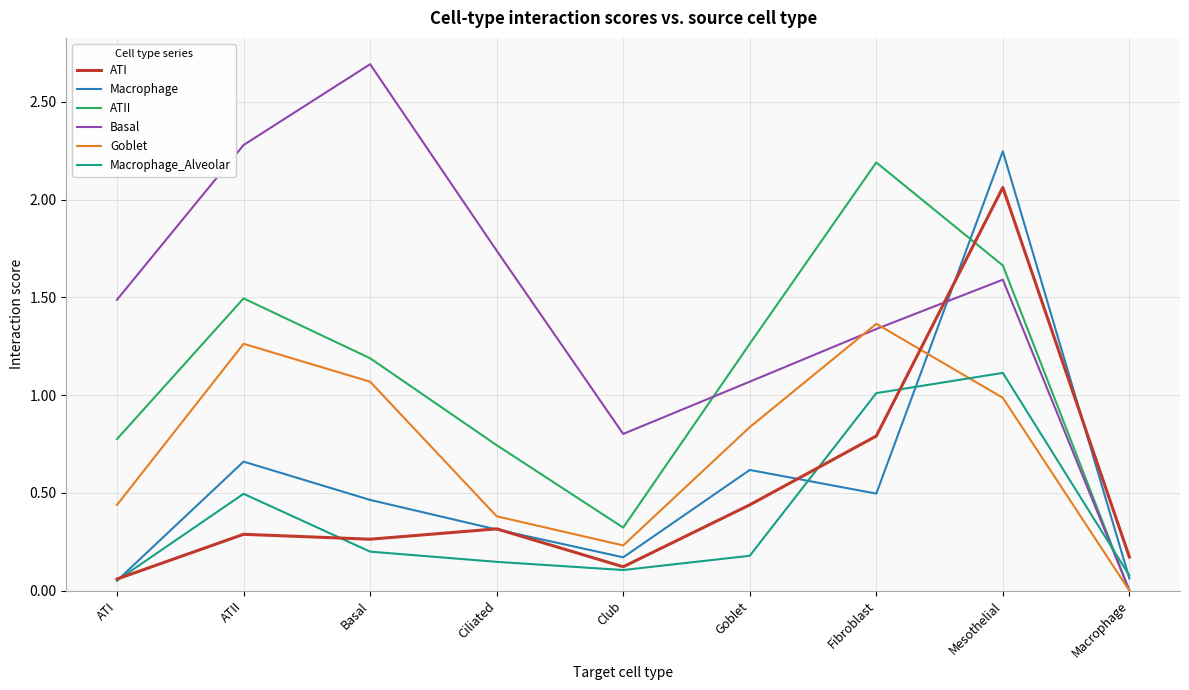

Which series has the largest total across all categories?

Basal